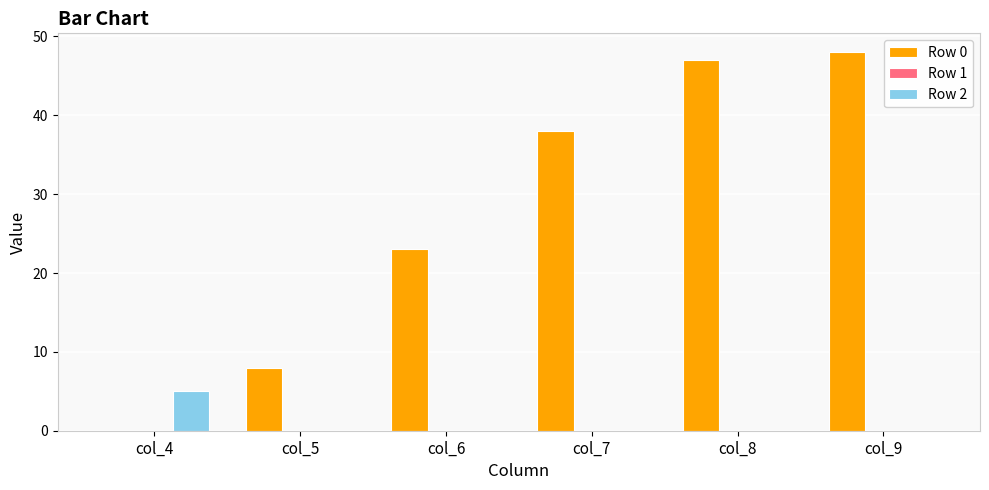

Is it true that Row 0 equals 47 at col_8?

True